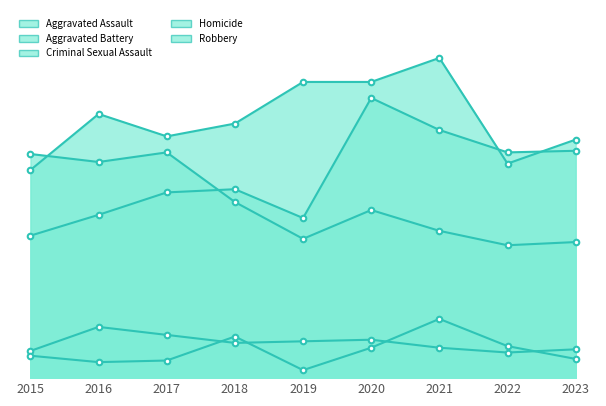

Is it true that Criminal Sexual Assault equals 7 at 2023?

False